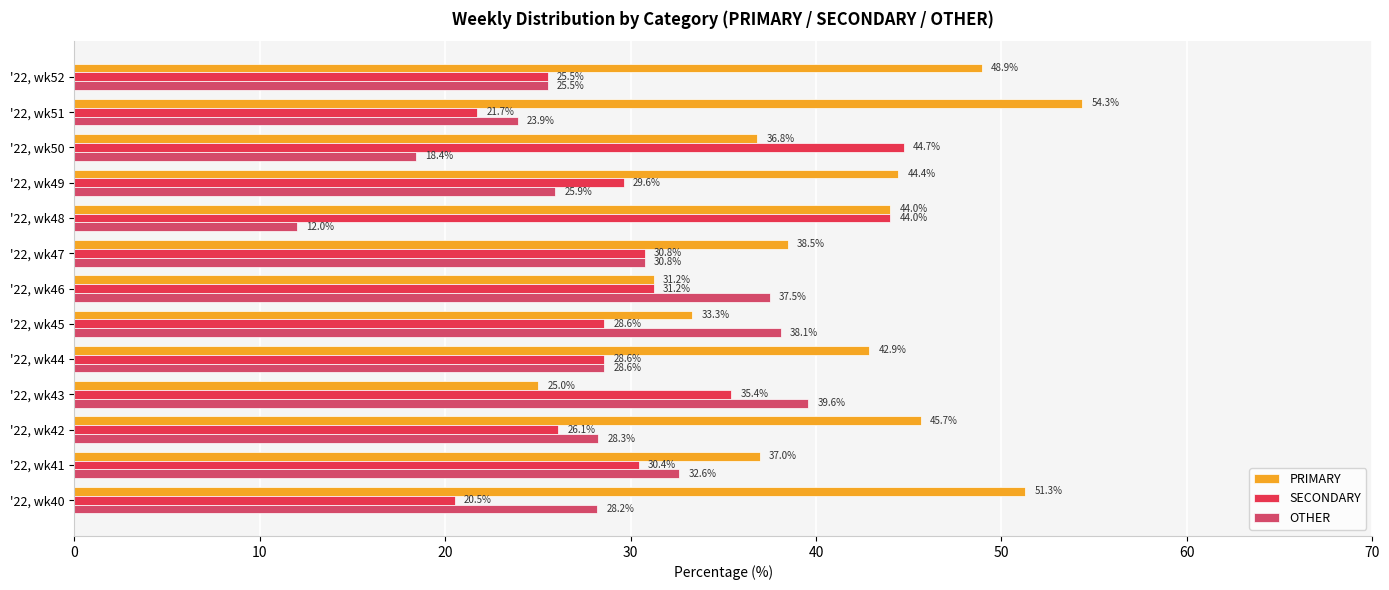

What is the highest value of the SECONDARY series?

44.7